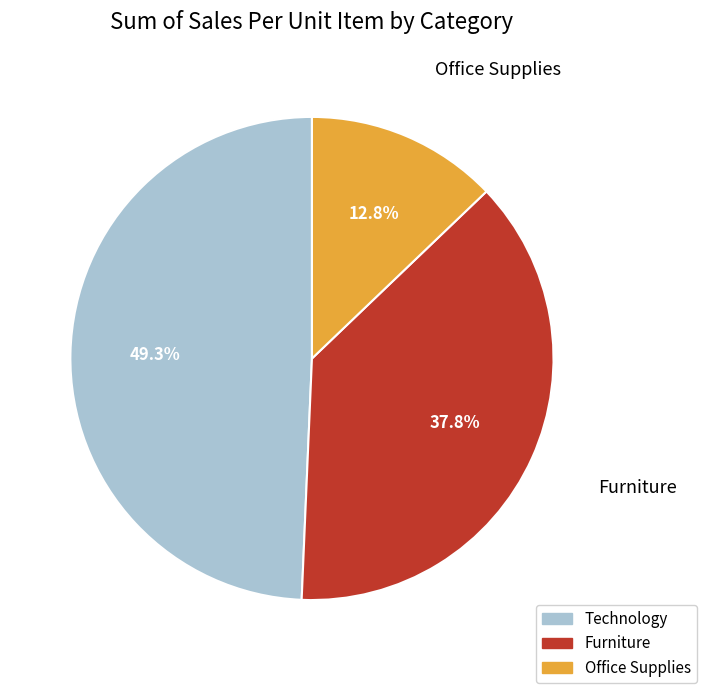

What percentage do Furniture and Office Supplies together represent?

50.7%